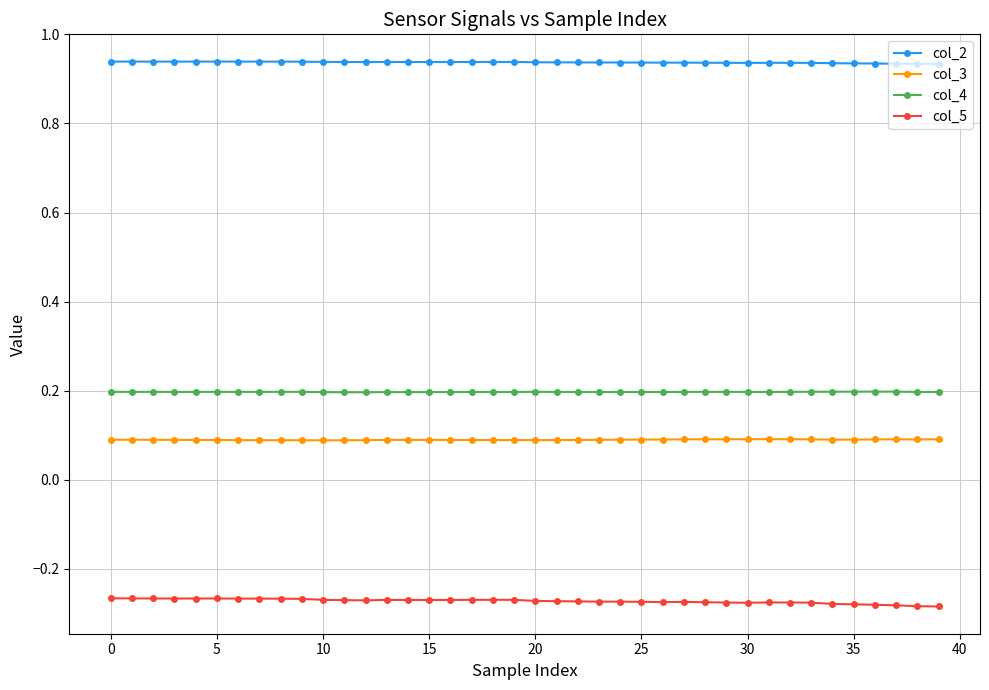

True or false: col_5 has more than 0 points higher than both neighbors.

True